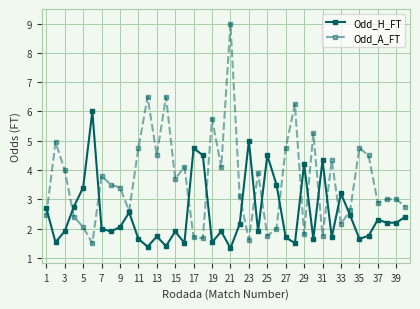

True or false: Odd_H_FT has more than 1 interior local peaks.

True